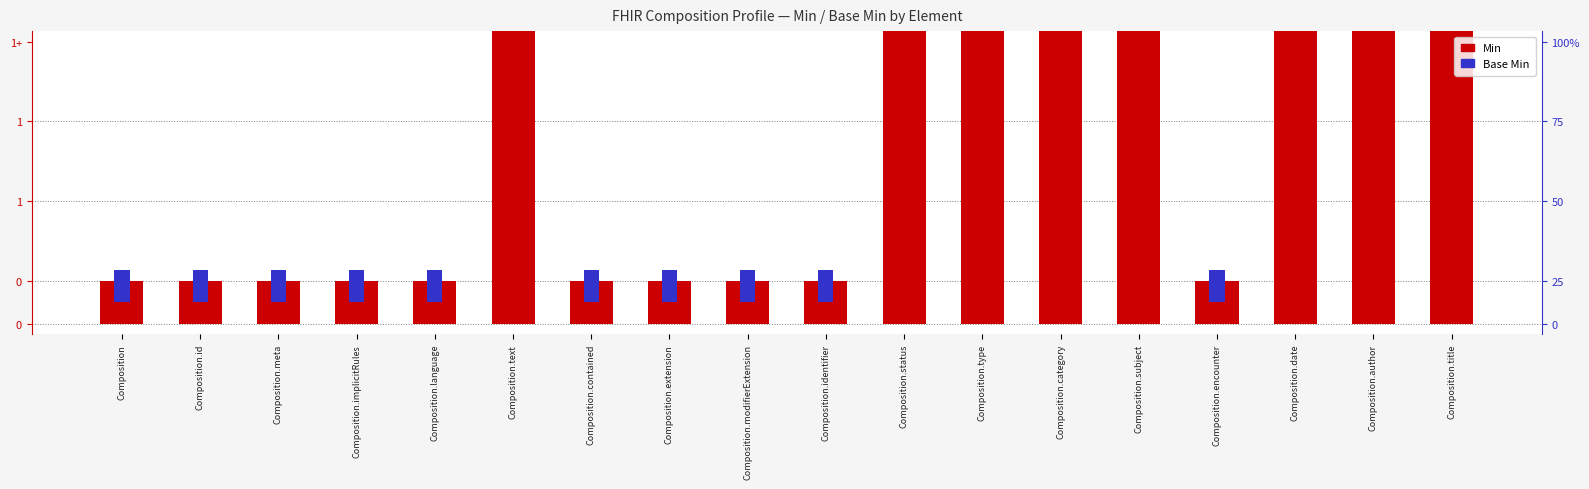

What are all the series names shown in the legend?

Min, Base Min